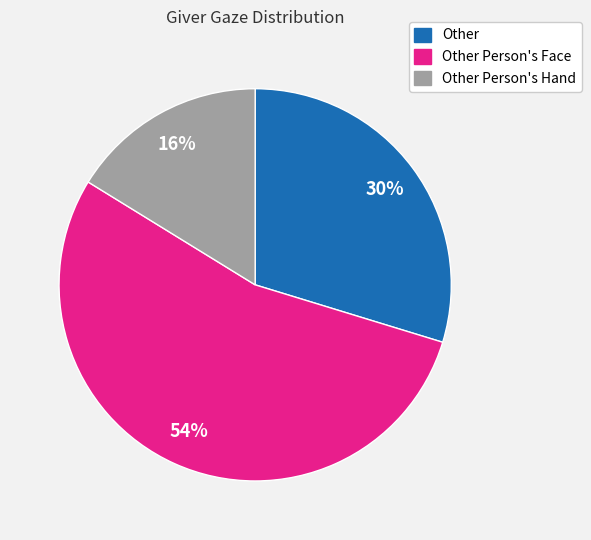

Is there any slice that represents more than half of the pie?

Yes